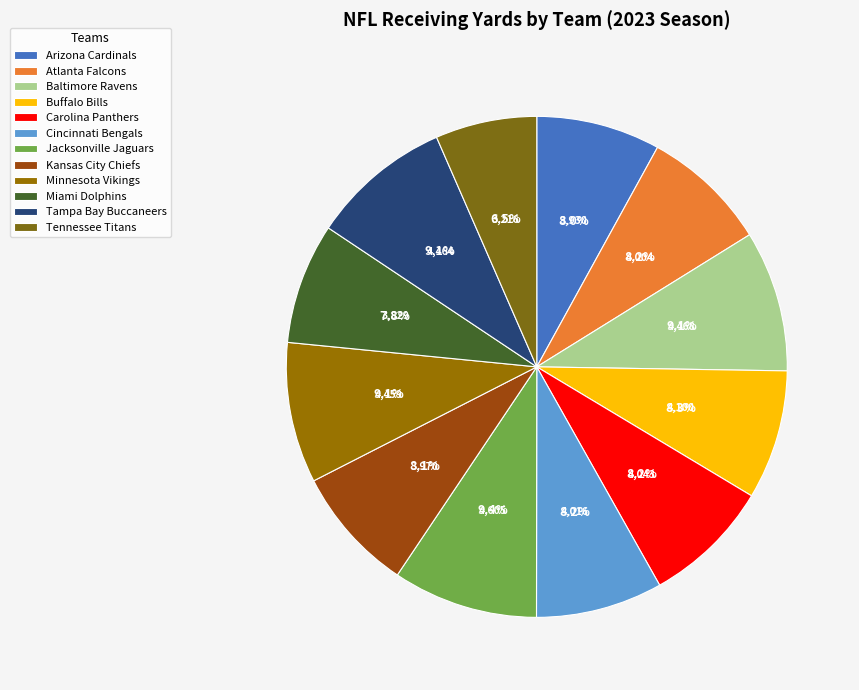

What is the largest slice in the pie chart?

Jacksonville Jaguars